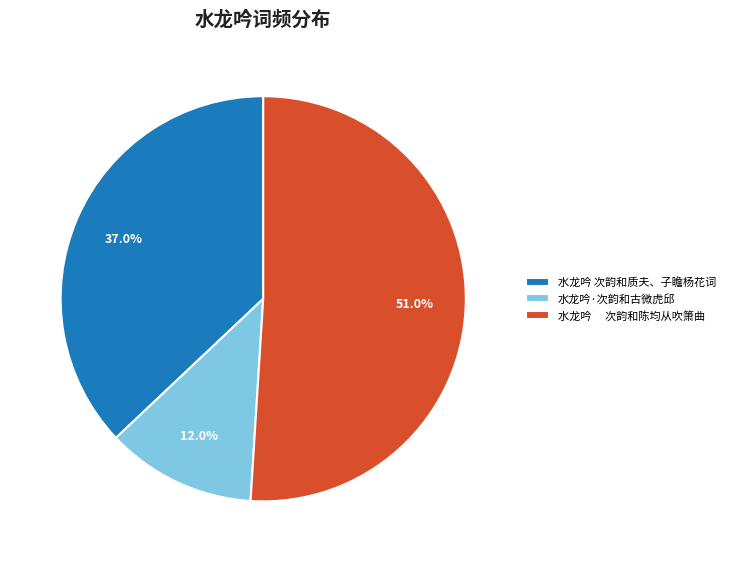

To the nearest percent, what is the difference between the largest and smallest slice percentages?

39%